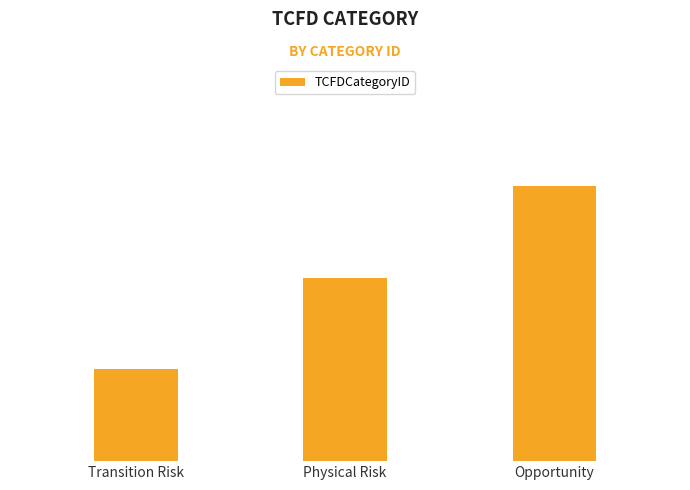

At which label is the value closest to 2?

Physical Risk